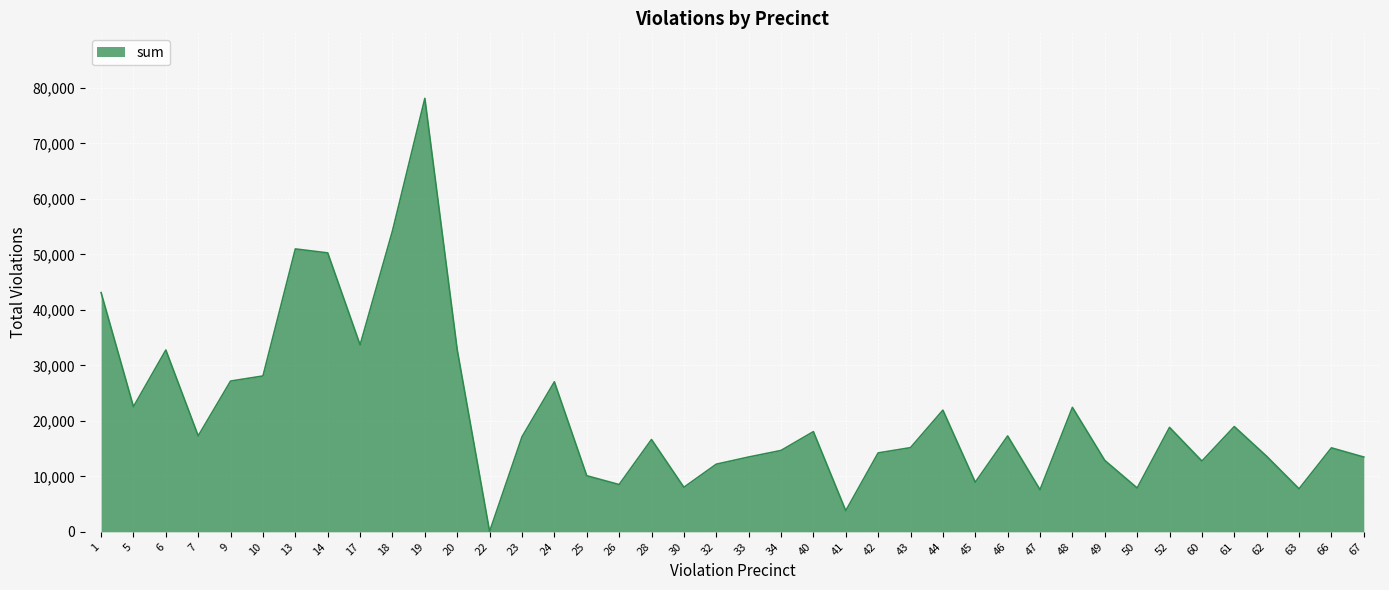

Where does the data first go above 17115?

1